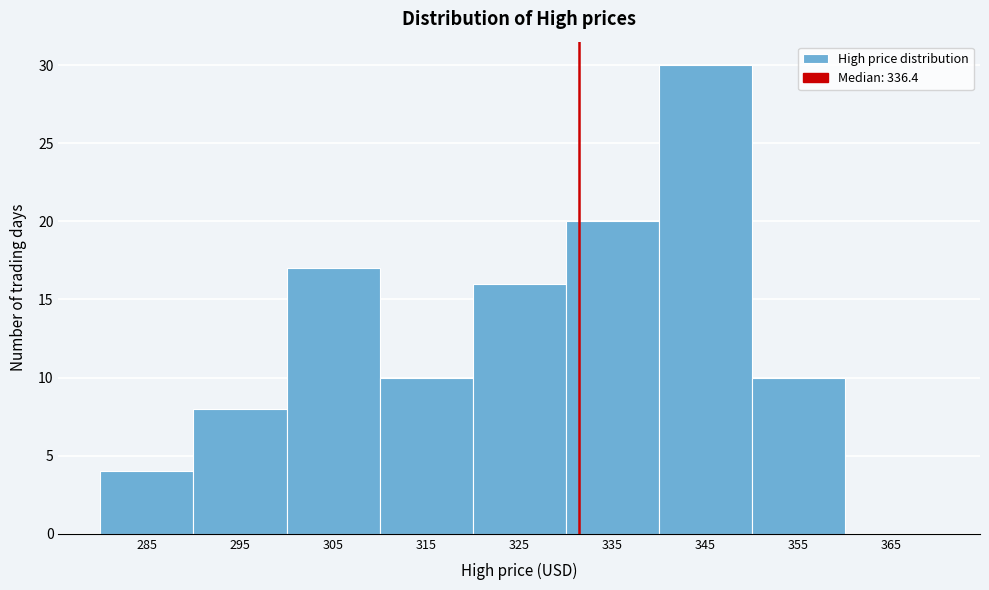

Reading right to left, extract all data points from this chart.

365=0	355=10	345=30	335=20	325=16	315=10	305=17	295=8	285=4